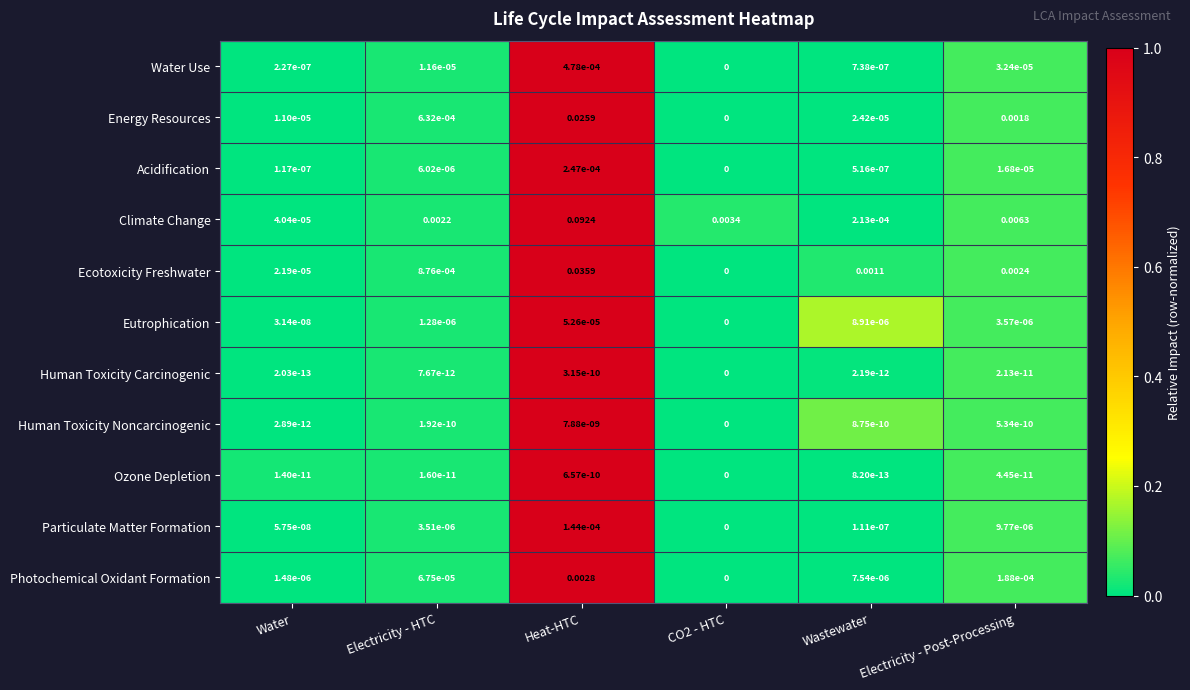

Count the number of data series in this chart.

11